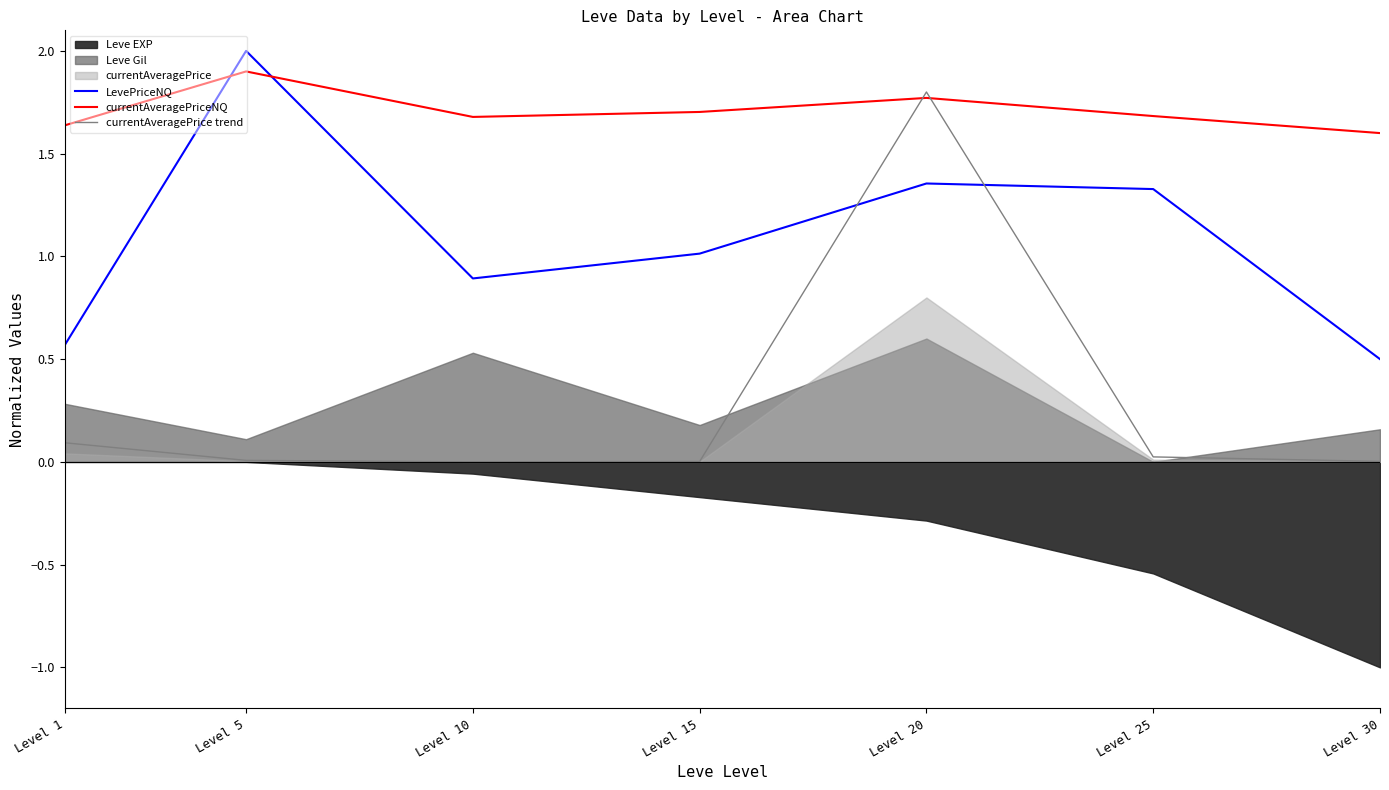

Which category has the highest value in the LevePriceNQ series?

Level 5